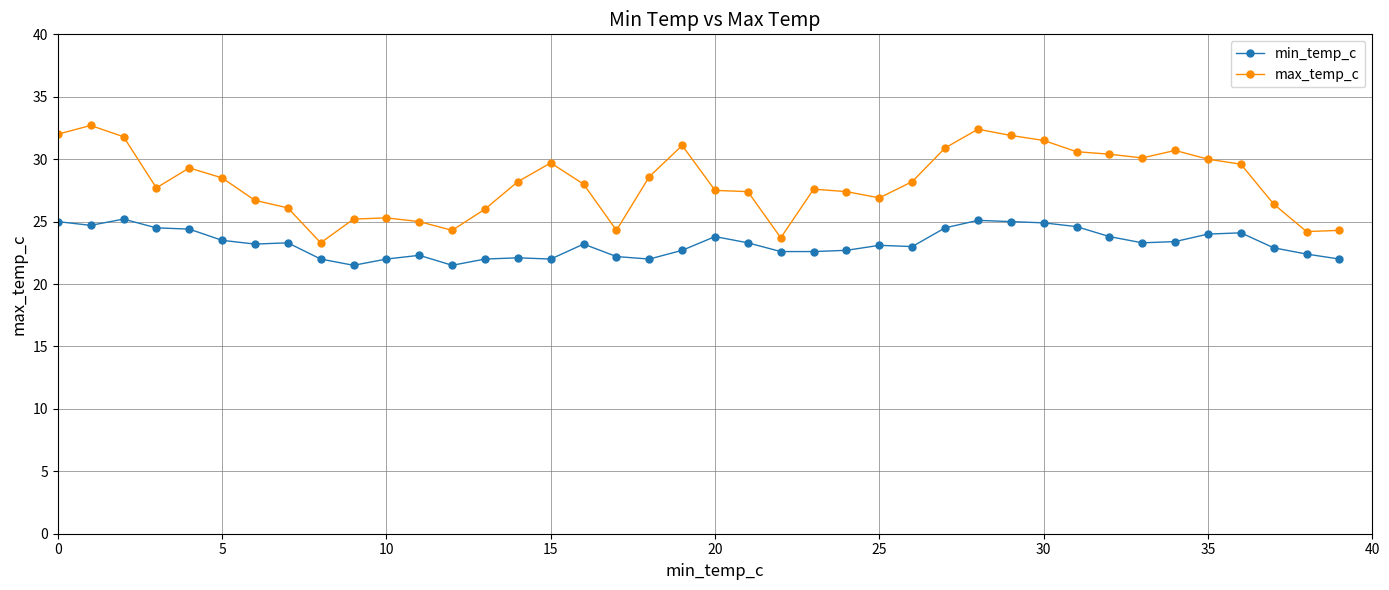

What is the difference between the maximum and minimum values in the max_temp_c series?

9.4